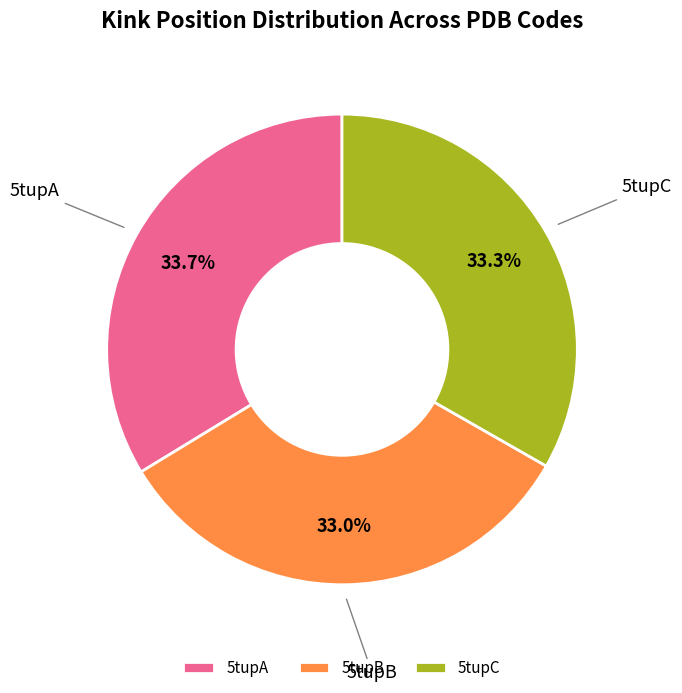

What percentage is NOT represented by 5tupB?

67.0%